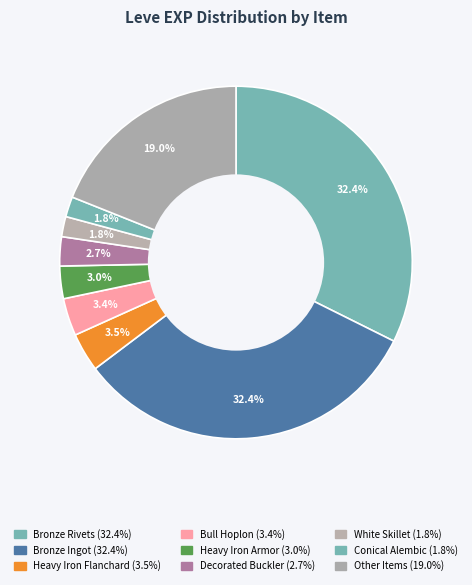

How many segments does this pie chart have?

9